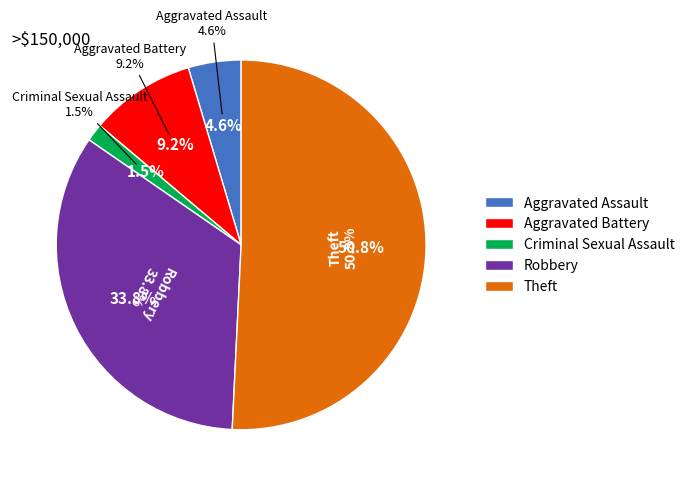

Between Criminal Sexual Assault and Aggravated Assault, which is larger?

Aggravated Assault